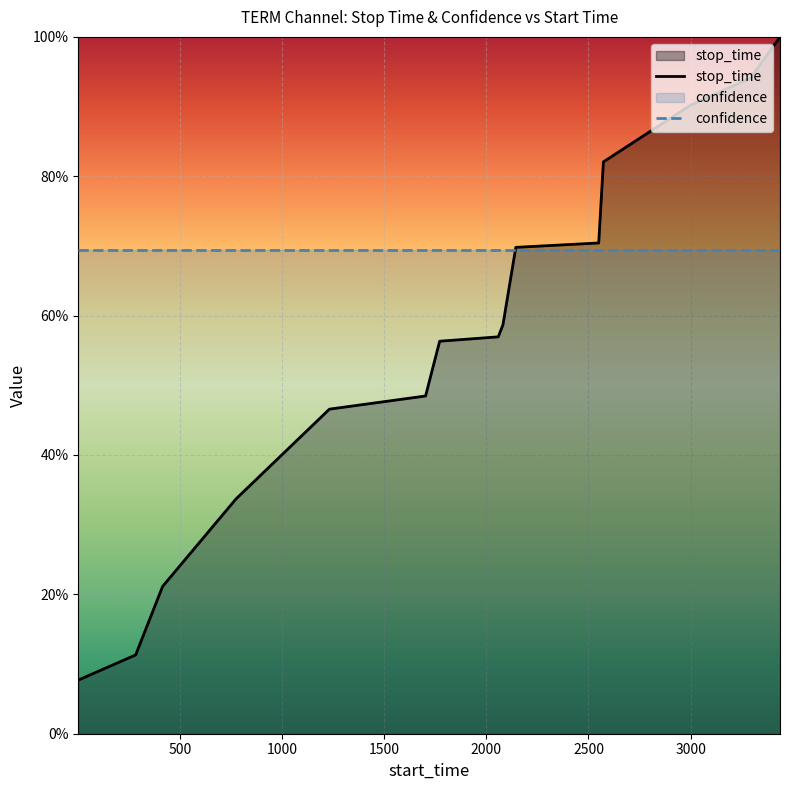

Does the chart display data point markers on the line(s)?

No